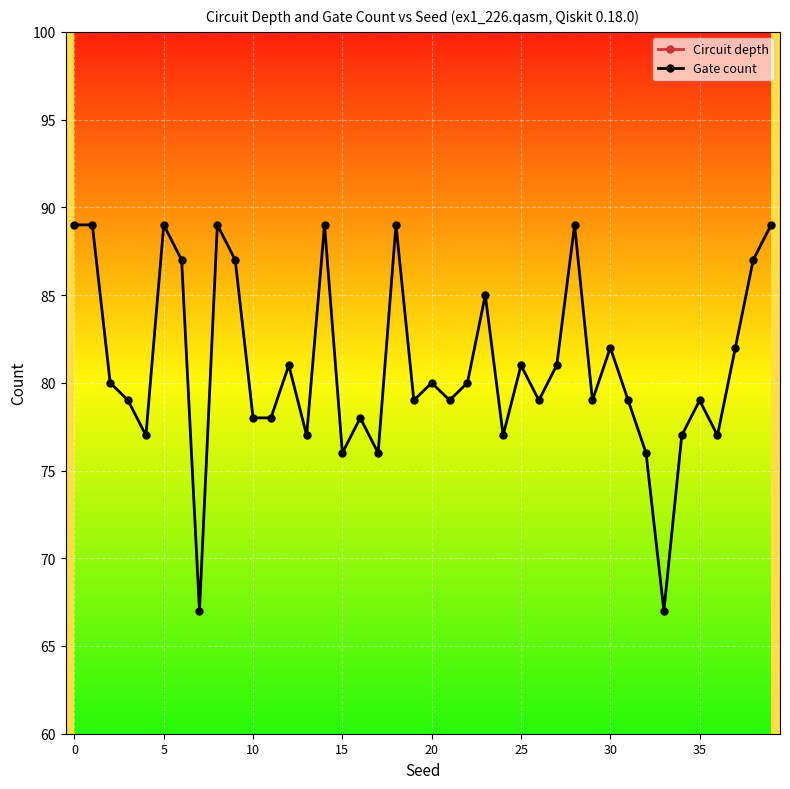

What is the difference between the second highest and minimum values in the Circuit depth series?

15